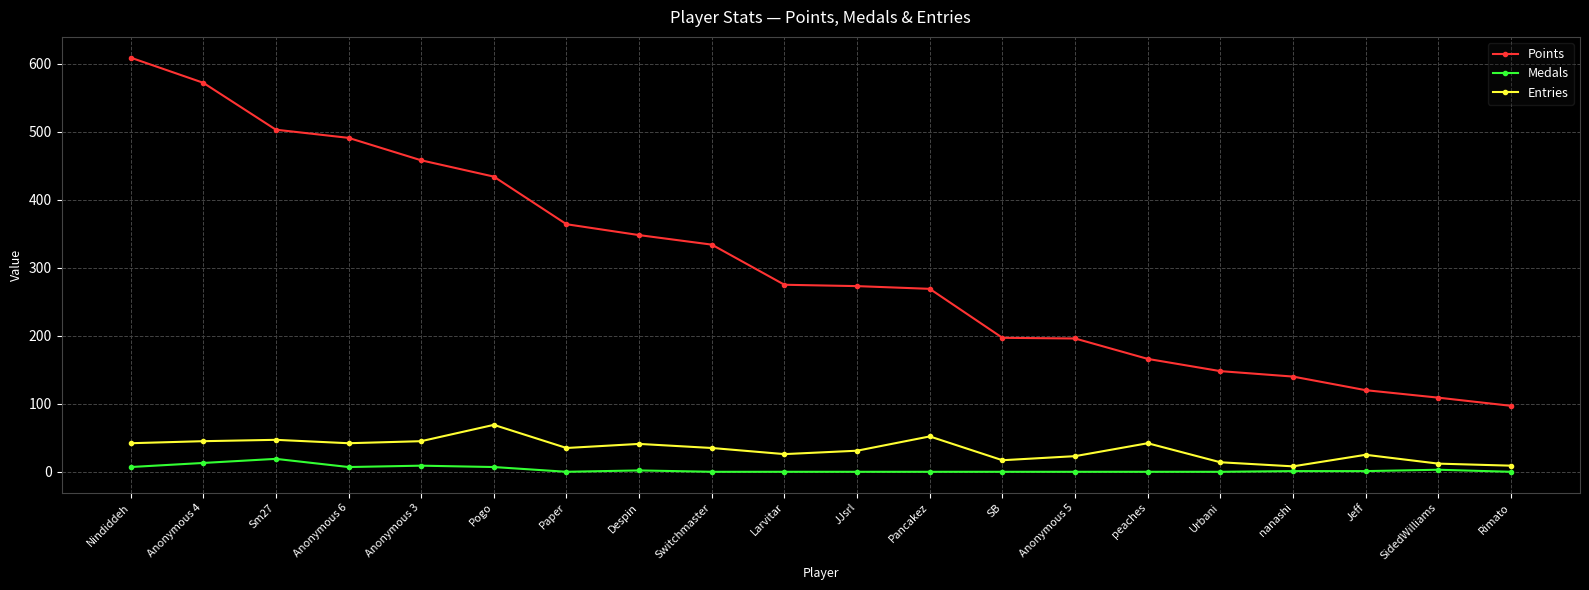

What are all the series names shown in the legend?

Points, Medals, Entries